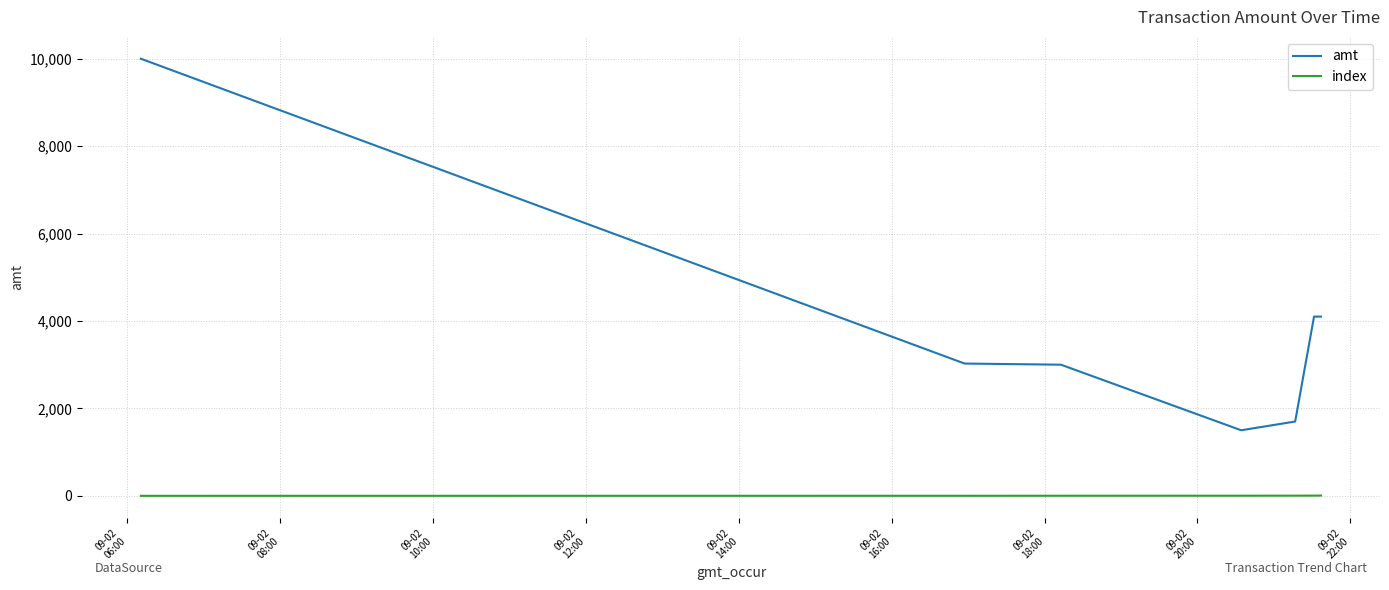

Which series has the largest total across all categories?

amt